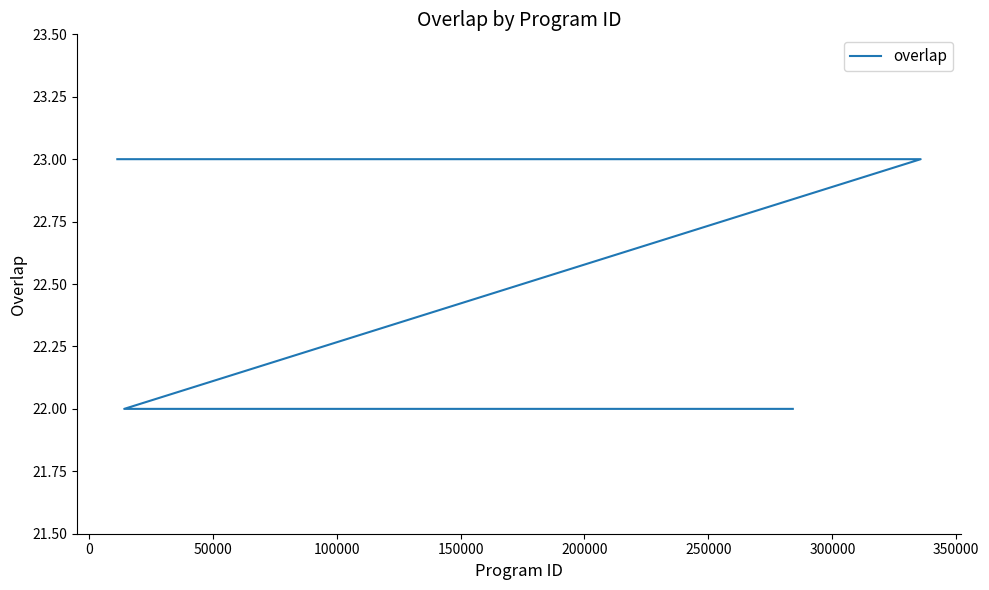

Does the chart display data point markers on the line(s)?

No